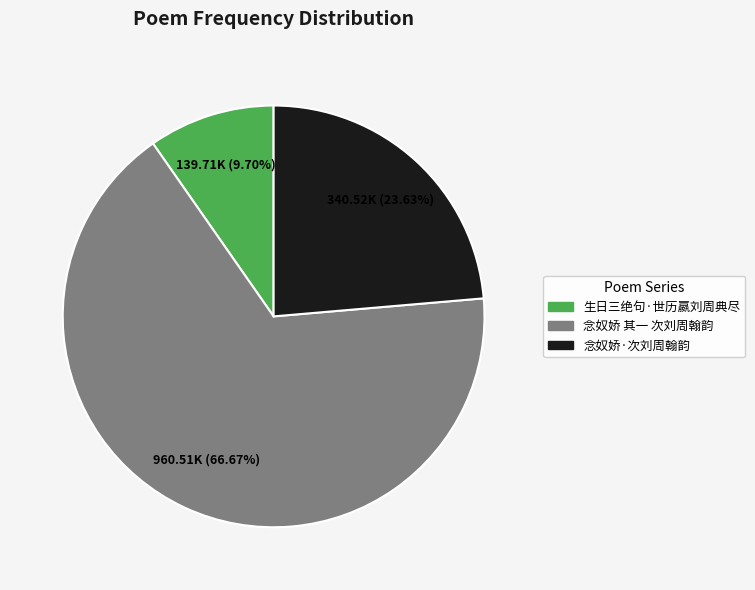

Between 生日三绝句·世历嬴刘周典尽 and 念奴娇 其一 次刘周翰韵, which is larger?

念奴娇 其一 次刘周翰韵